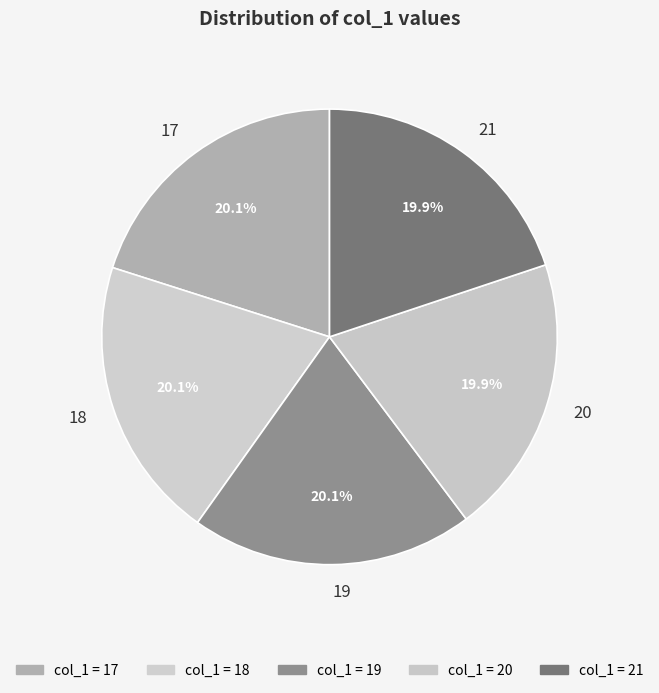

To the nearest percent, what is the difference between the largest and smallest slice percentages?

0%